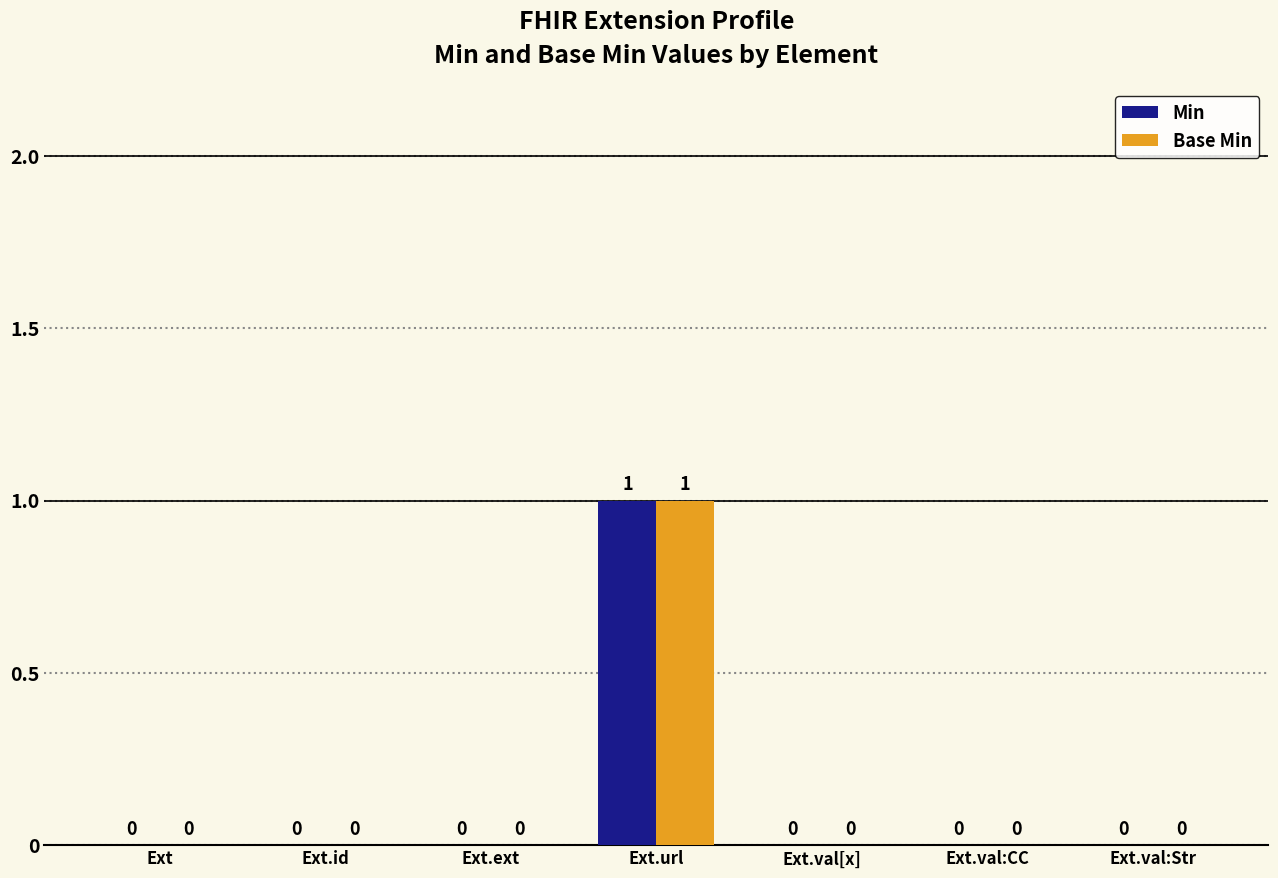

Does the chart contain stacked bars?

No